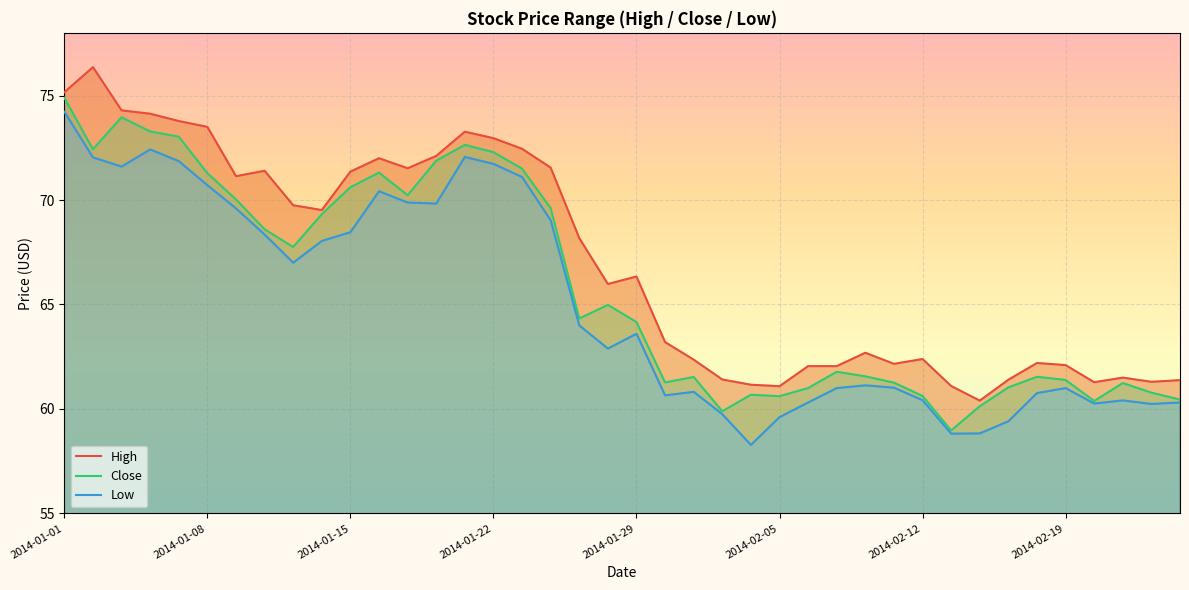

What are all the series names shown in the legend?

High, Close, Low